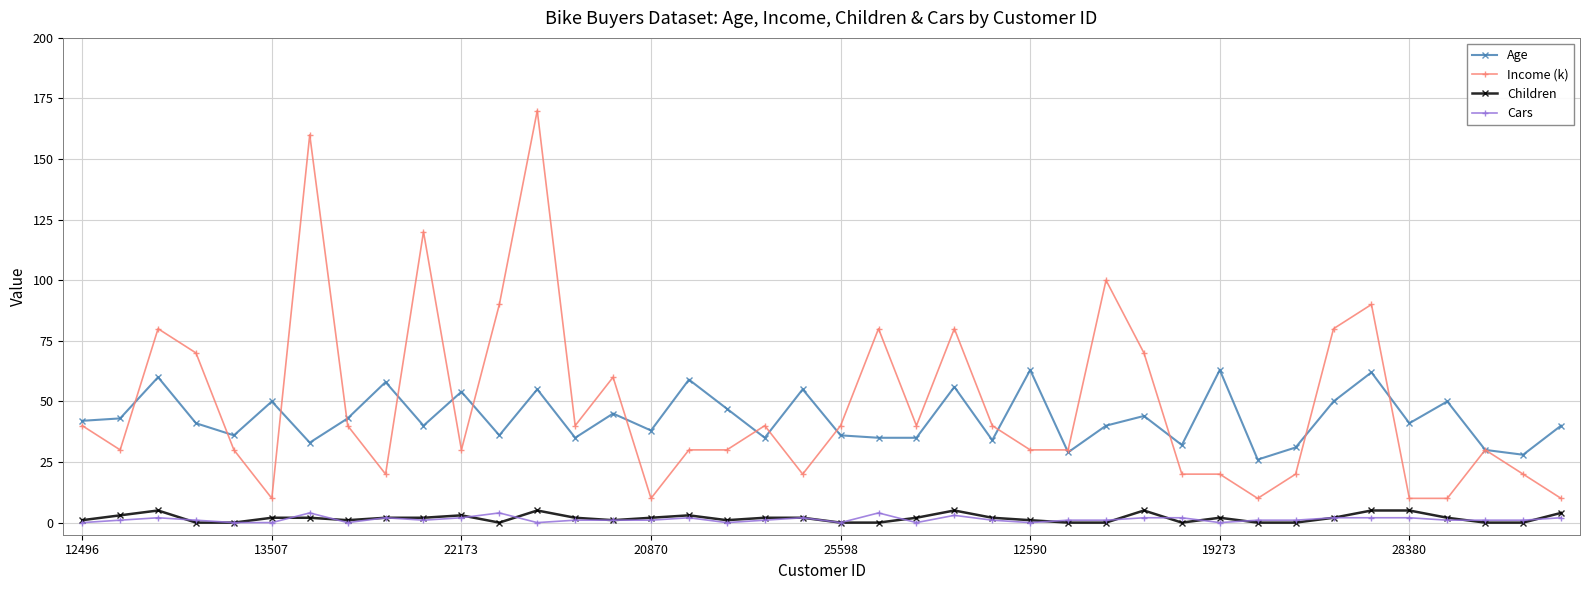

Which series has the largest range (max minus min)?

Income (k)